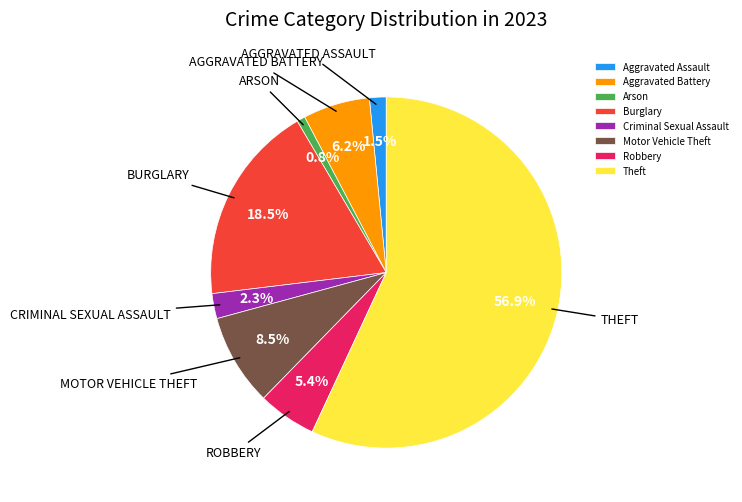

Approximately how many times larger is the value at Criminal Sexual Assault compared to Motor Vehicle Theft?

0.3